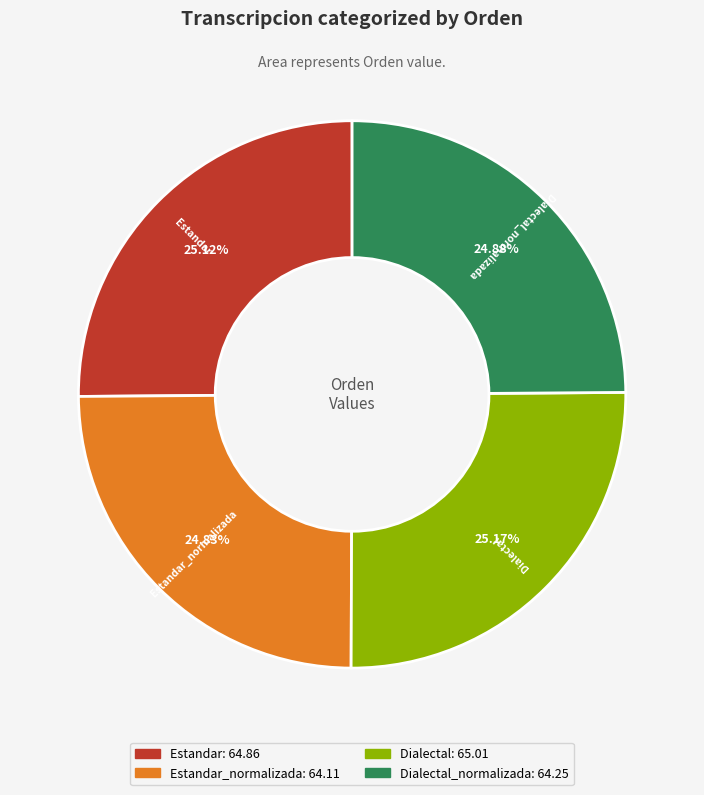

Is there any slice that represents more than half of the pie?

No